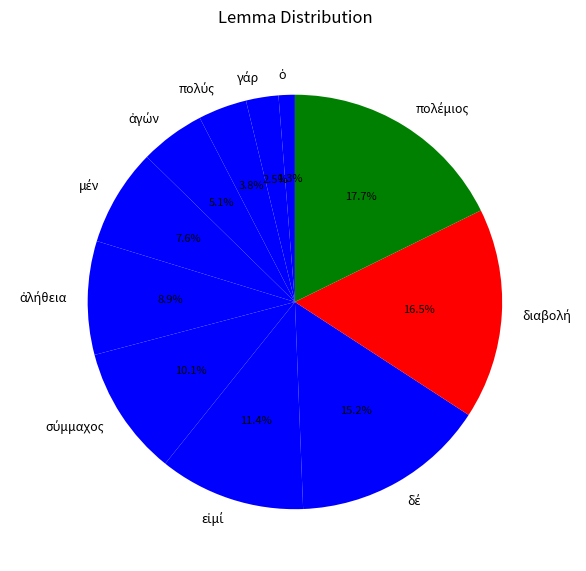

Is there any slice that represents more than half of the pie?

No